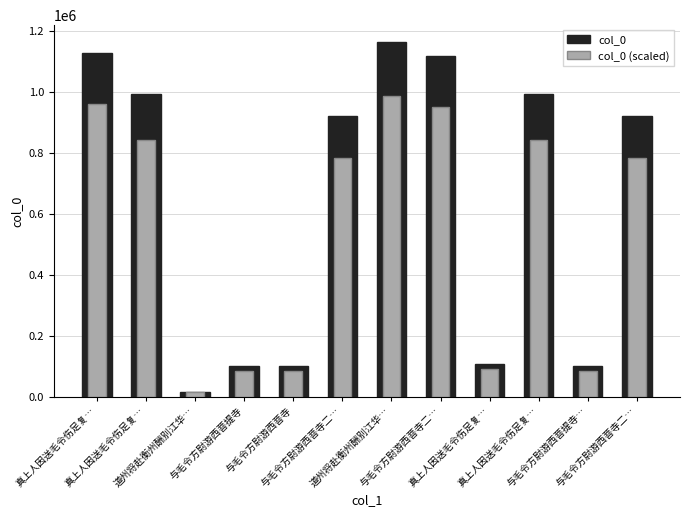

Which category has the lowest value in the col_0 (scaled) series?

道州将赴衡州酬别江华…